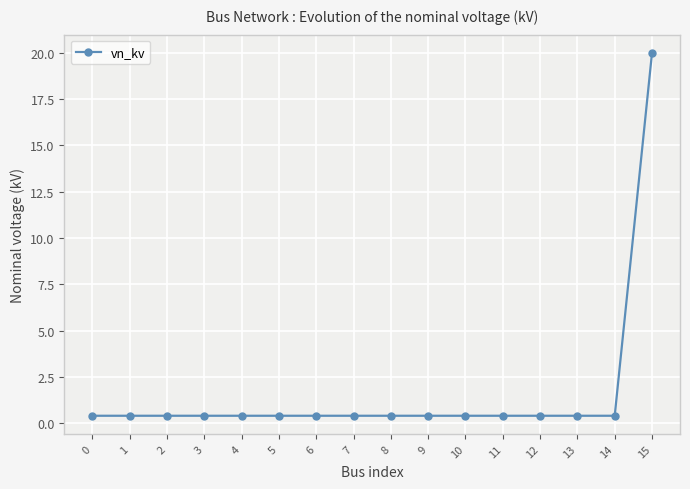

True or false: the data shows 0.4 at 4.

True